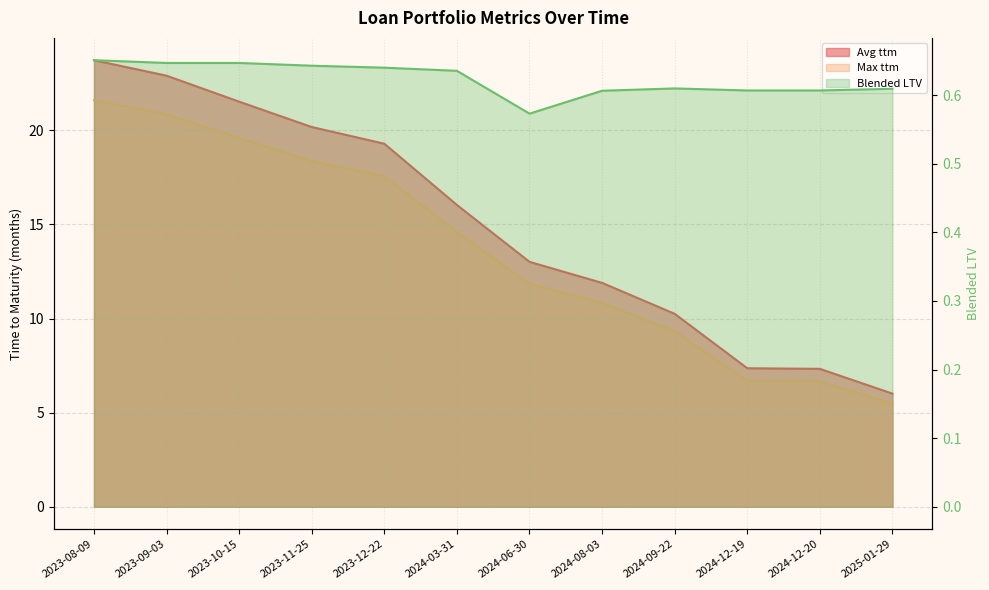

Reading left to right, list all the values displayed in this chart.

Avg ttm: 2023-08-09=23.7	2023-09-03=22.9	2023-10-15=21.5	2023-11-25=20.2	2023-12-22=19.3	2024-03-31=16.0	2024-06-30=13.0	2024-08-03=11.9	2024-09-22=10.2	2024-12-19=7.4	2024-12-20=7.3	2025-01-29=6.0
Max ttm: 2023-08-09=21.6	2023-09-03=20.8	2023-10-15=19.6	2023-11-25=18.4	2023-12-22=17.6	2024-03-31=14.6	2024-06-30=11.8	2024-08-03=10.8	2024-09-22=9.3	2024-12-19=6.7	2024-12-20=6.7	2025-01-29=5.5
Blended LTV: 2023-08-09=0.7	2023-09-03=0.6	2023-10-15=0.6	2023-11-25=0.6	2023-12-22=0.6	2024-03-31=0.6	2024-06-30=0.6	2024-08-03=0.6	2024-09-22=0.6	2024-12-19=0.6	2024-12-20=0.6	2025-01-29=0.6